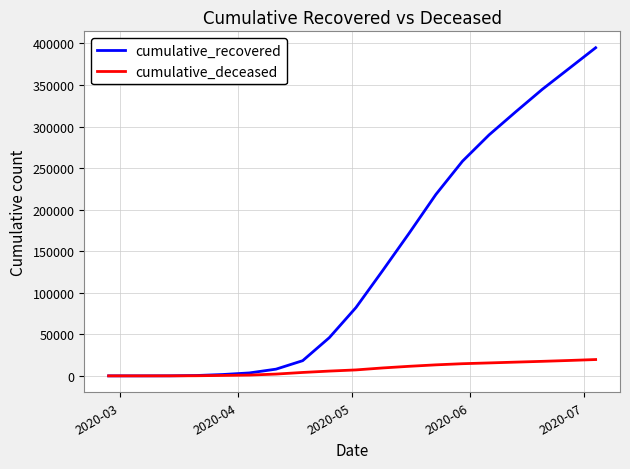

List the series in order of their peak value, lowest first.

cumulative_deceased, cumulative_recovered